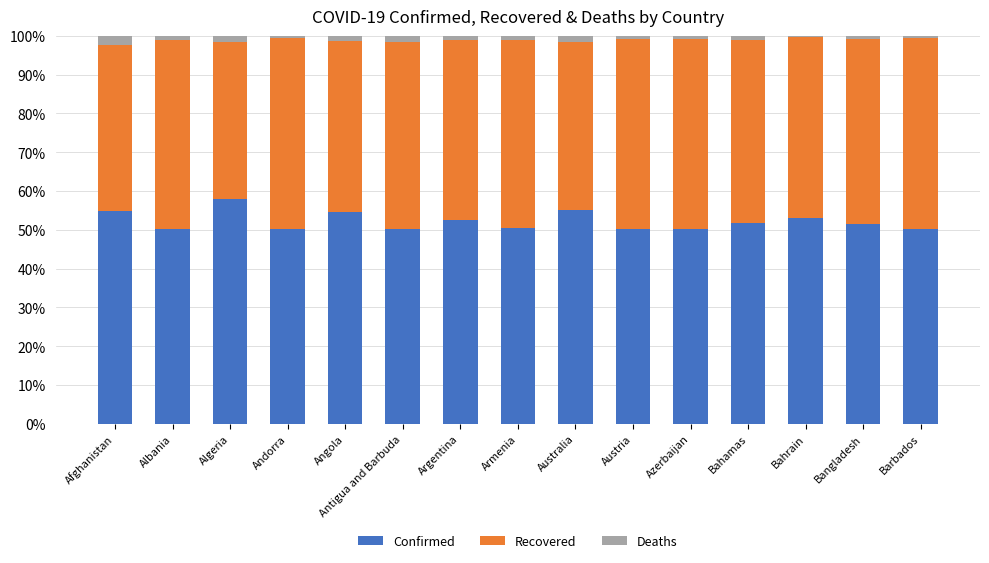

True or false: Confirmed has a value of 52.5 at Argentina.

True